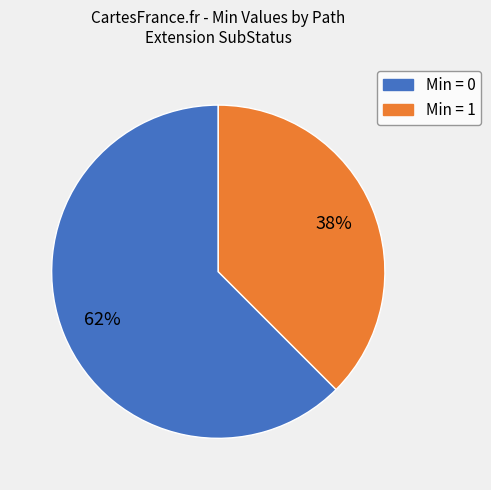

Is there any slice that represents more than half of the pie?

Yes